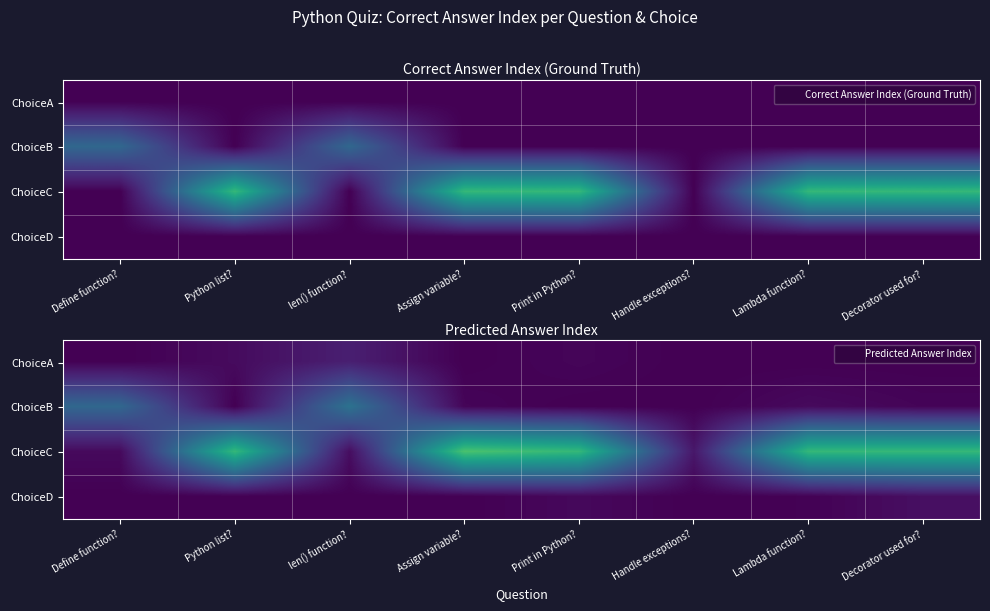

Reading left to right, what are all the values shown in this chart?

row_0: 0.0	0.1	0.3	0.0	0.0	0.0	0.0	0.0
row_1: 1.0	0.0	1.1	0.0	0.0	0.0	0.1	0.0
row_2: 0.1	2.0	0.1	2.1	2.0	0.2	2.0	2.0
row_3: 0.0	0.0	0.0	0.0	0.1	0.0	0.0	0.1